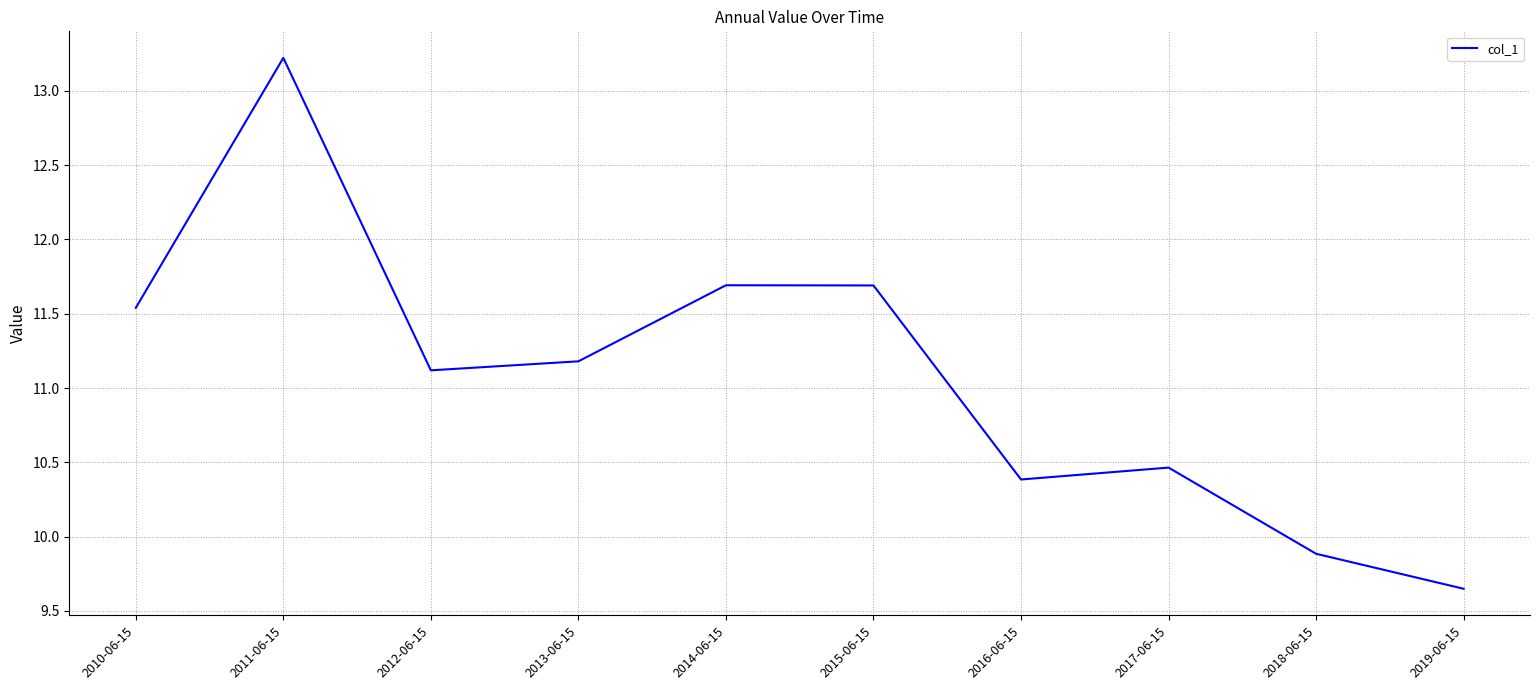

The value at 2011-06-15 is 23.1. True or false?

False